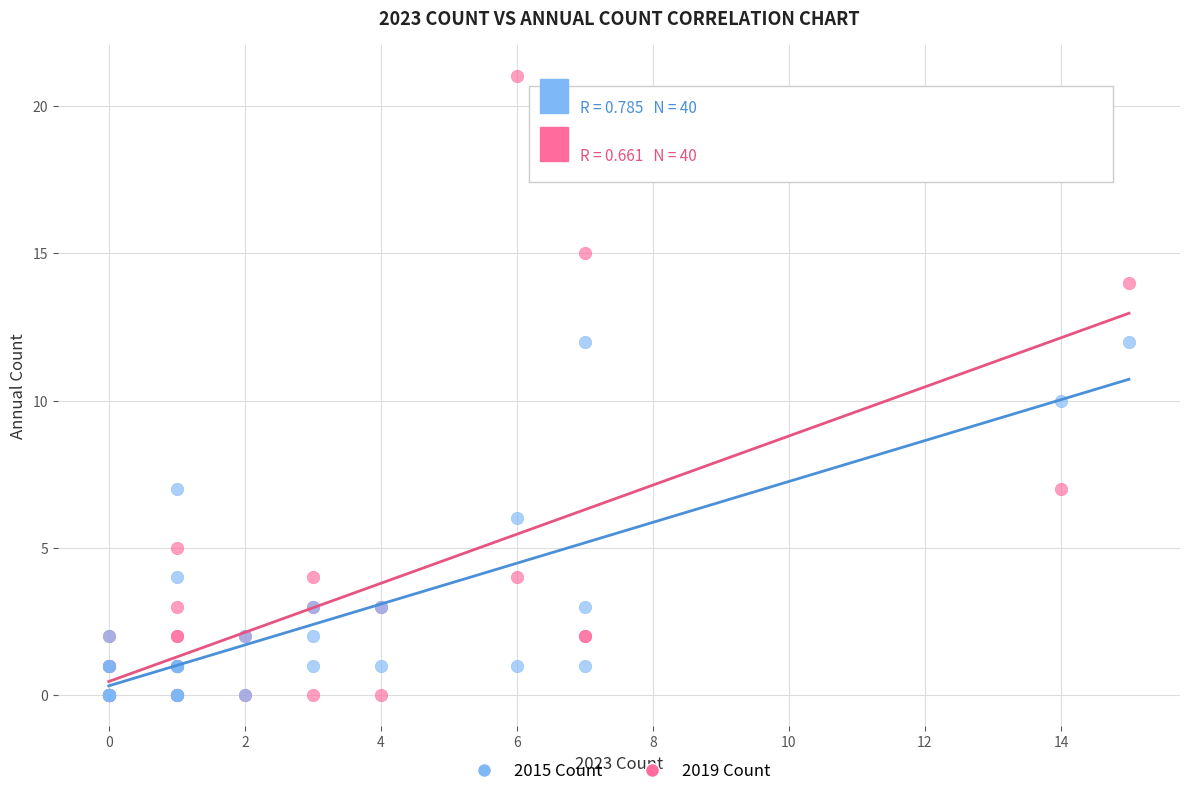

What are all the series names shown in the legend?

2015 Count, 2019 Count